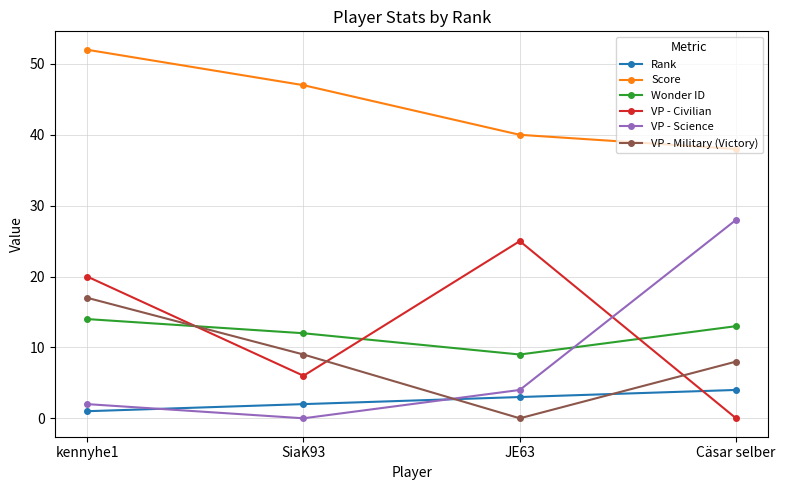

What is the highest value of the VP - Military (Victory) series?

17